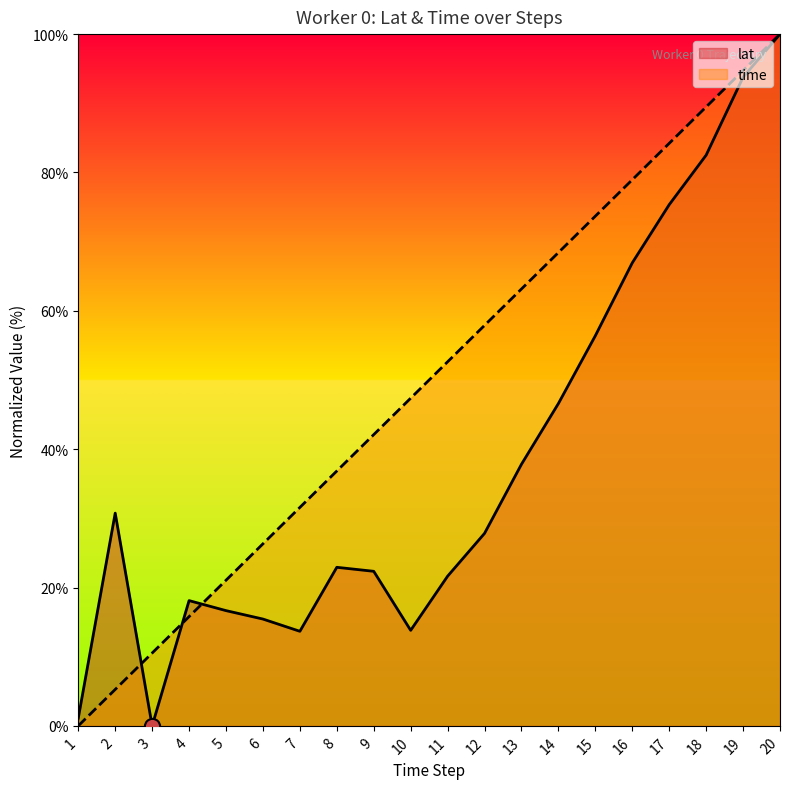

What is the total value across all series at 12?

85.7